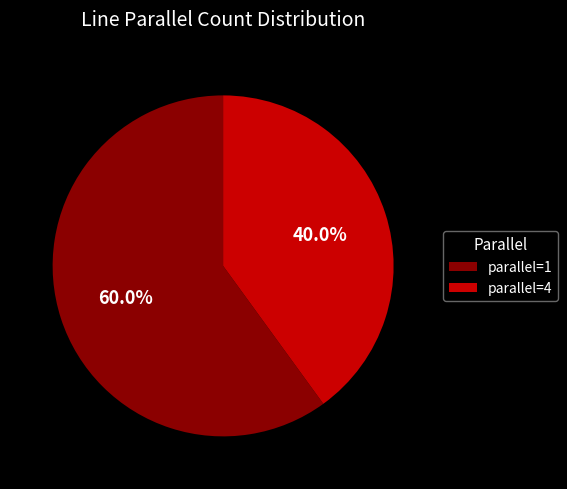

What is the majority slice?

parallel=1